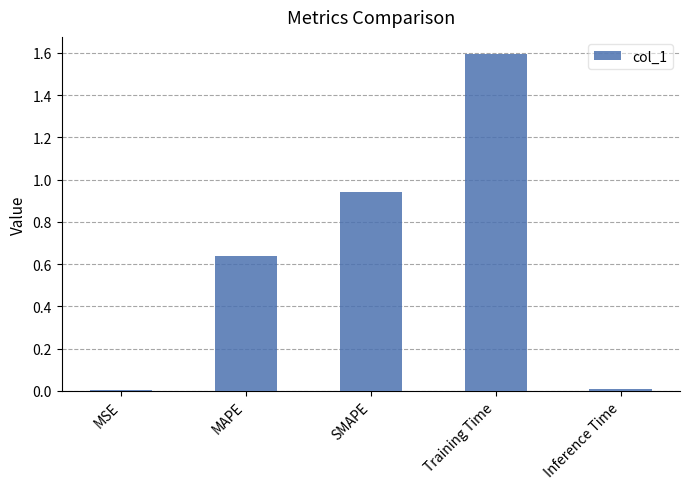

The chart shows a value of 1.3 at SMAPE. True or false?

False